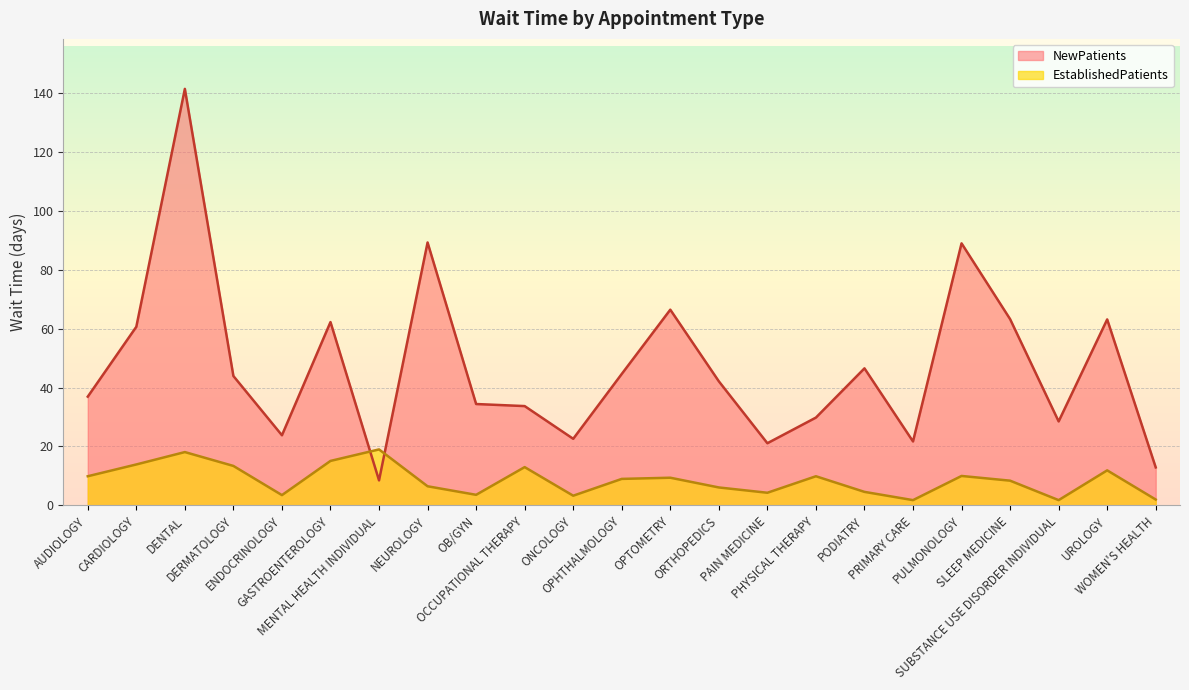

Where is the first local minimum for EstablishedPatients?

ENDOCRINOLOGY